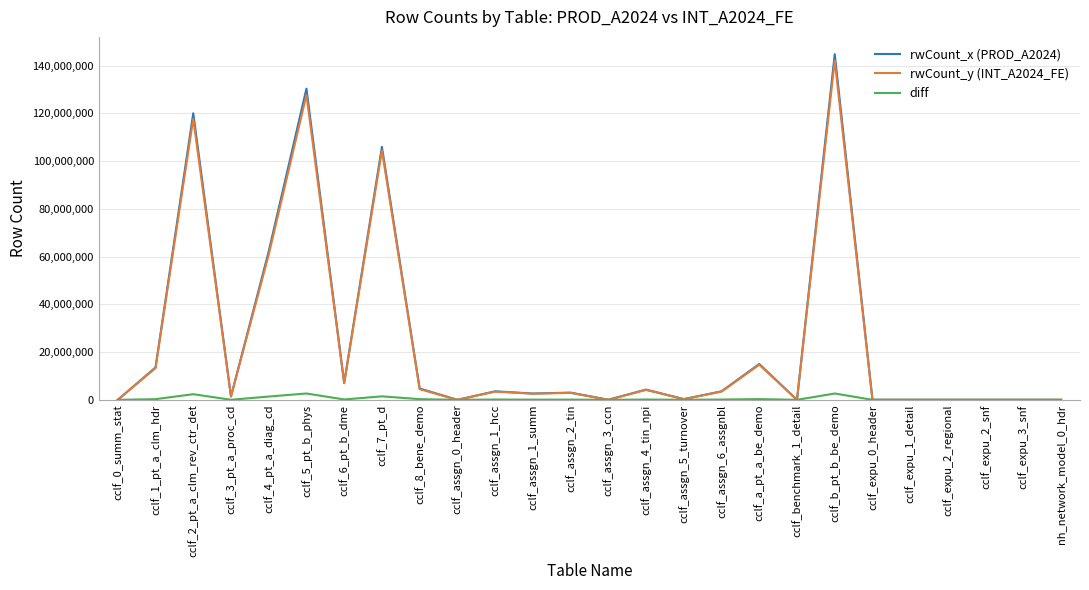

Which series has the largest range (max minus min)?

rwCount_x (PROD_A2024)